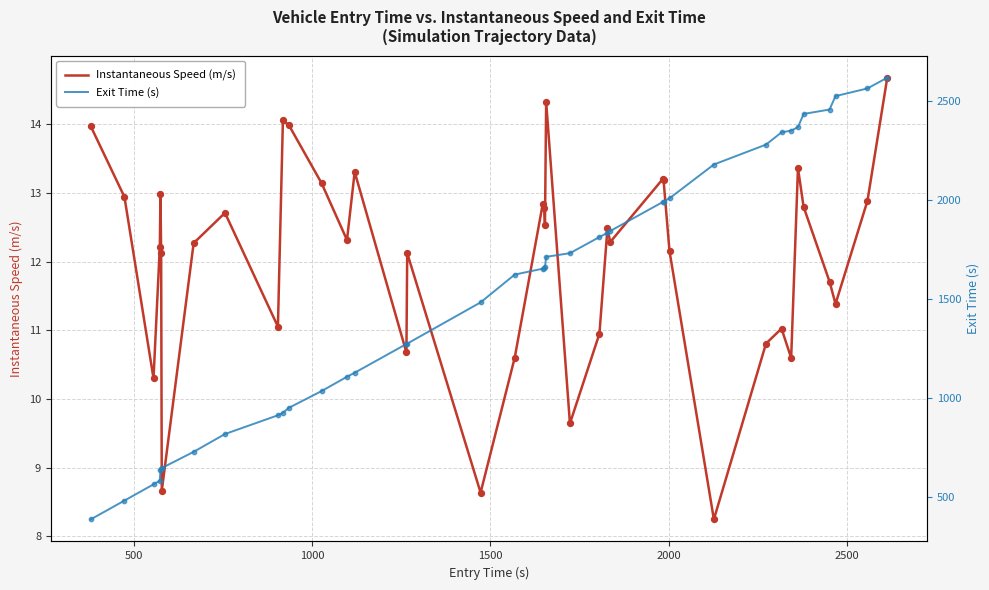

What are all the series names shown in the legend?

Instantaneous Speed (m/s), Exit Time (s)